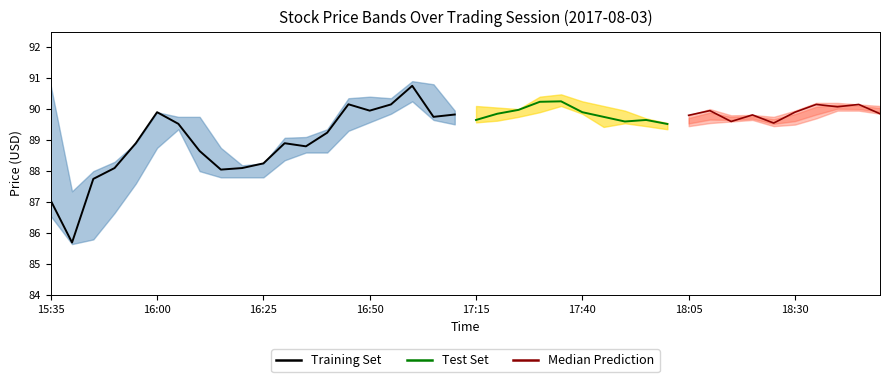

Is this an area chart (filled region under the line)?

No